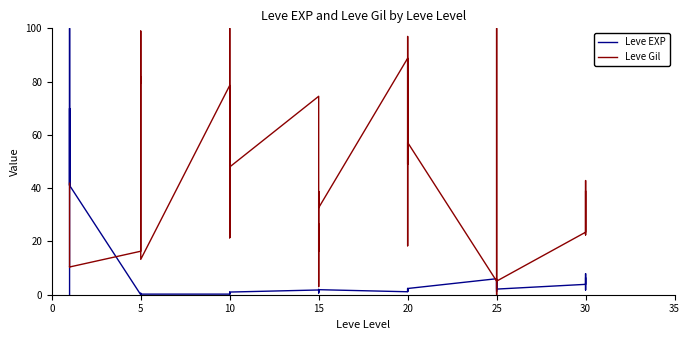

What is the label of the 7th point from the left?

5